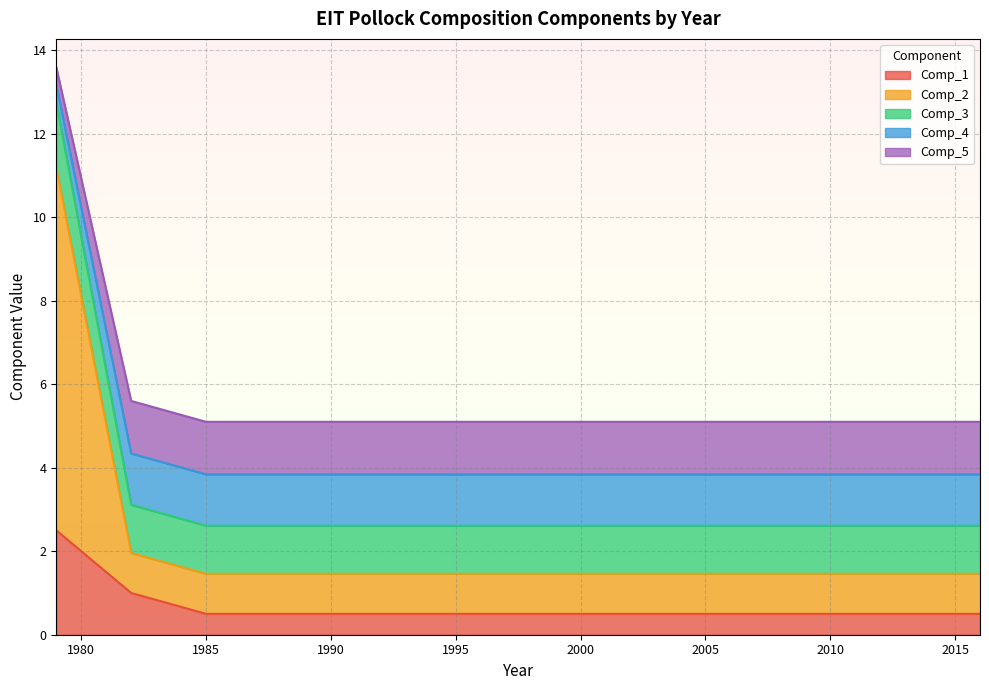

True or false: Comp_4 and Comp_3 cross at least once.

False